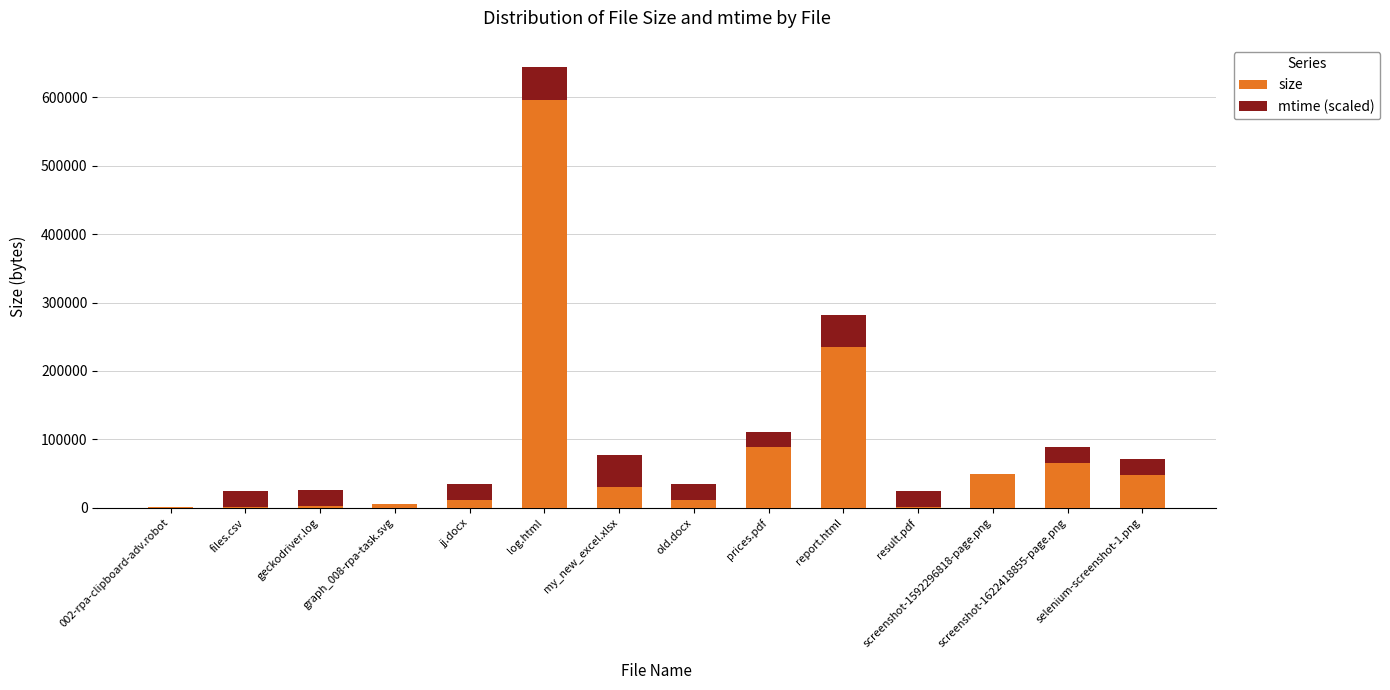

What is the maximum value for size?

596601.0